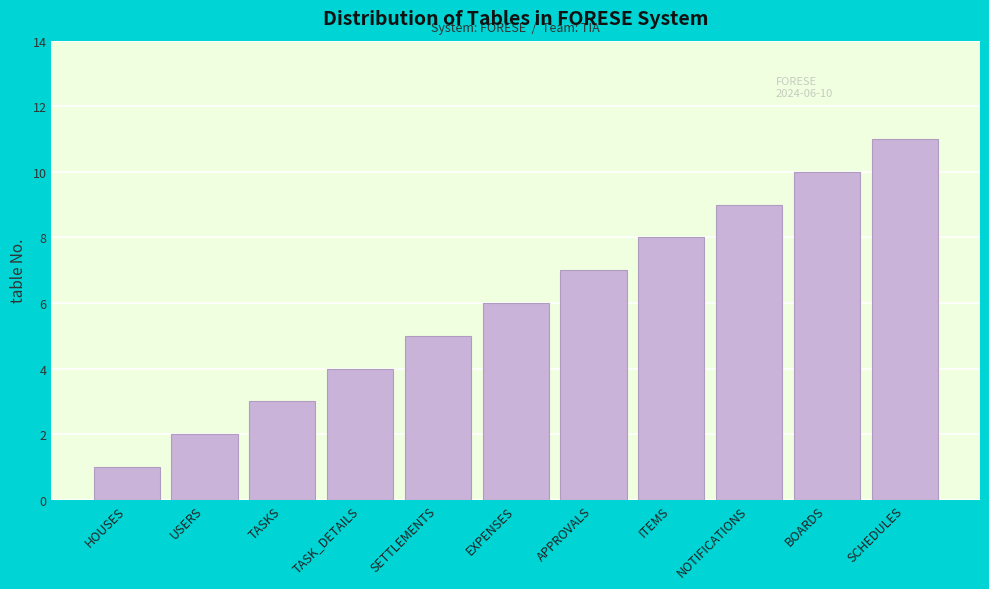

Which category has the lowest value across all series?

HOUSES